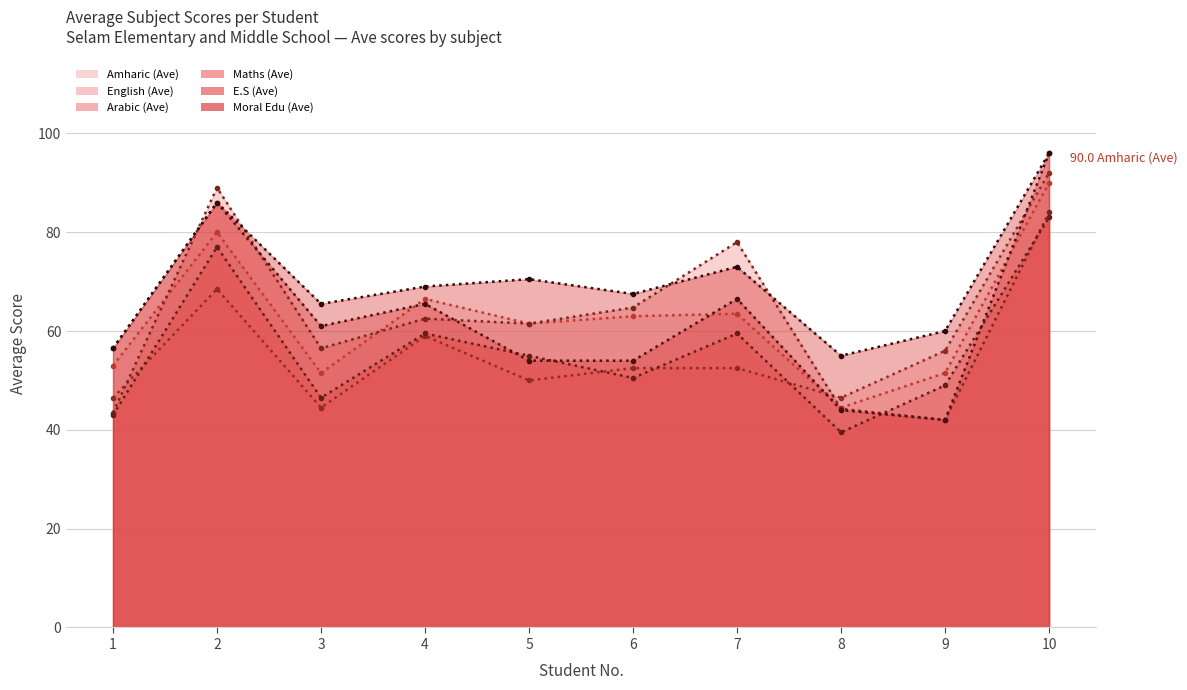

True or false: Maths (Ave) (trend) and Moral Edu (Ave) (trend) cross at least once.

False